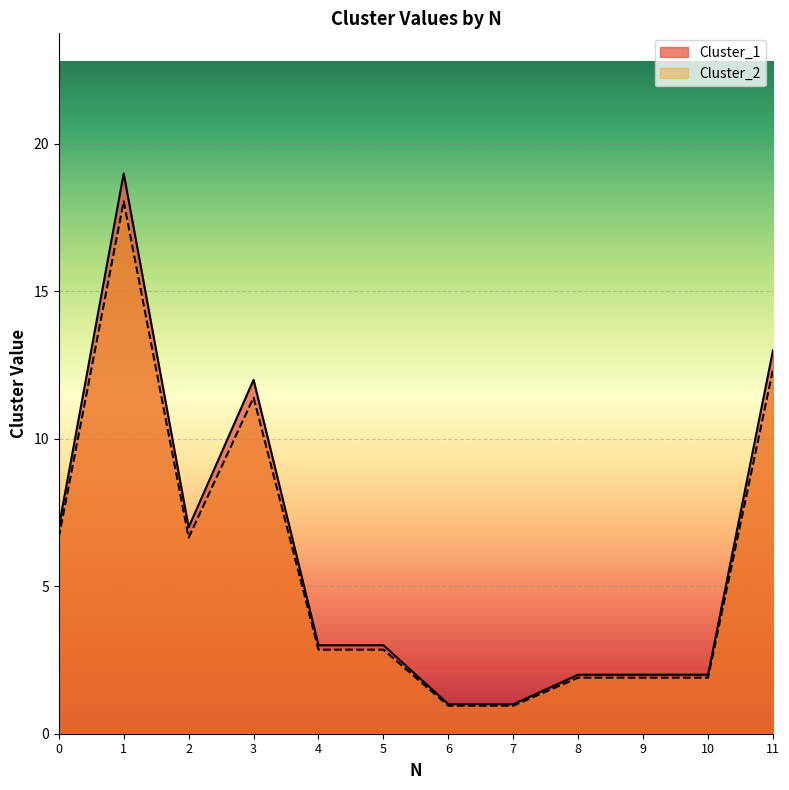

At how many categories does at least one series exceed 14?

1